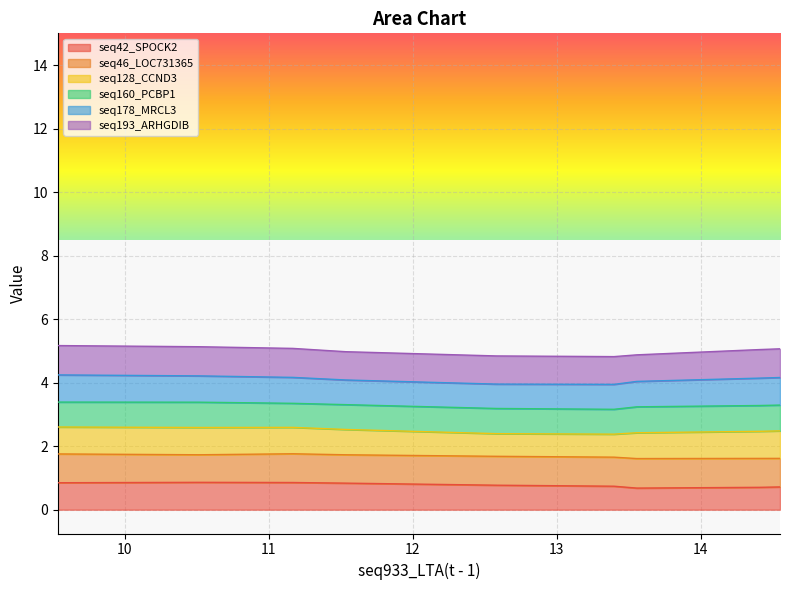

What is the spread (max minus min) of values at 7?

3.1